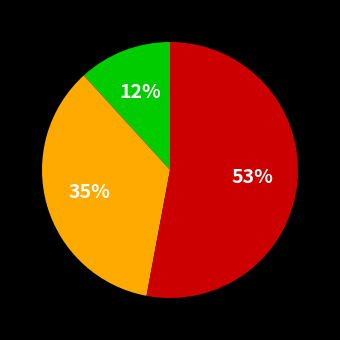

To the nearest percent, what is the average slice percentage?

33%